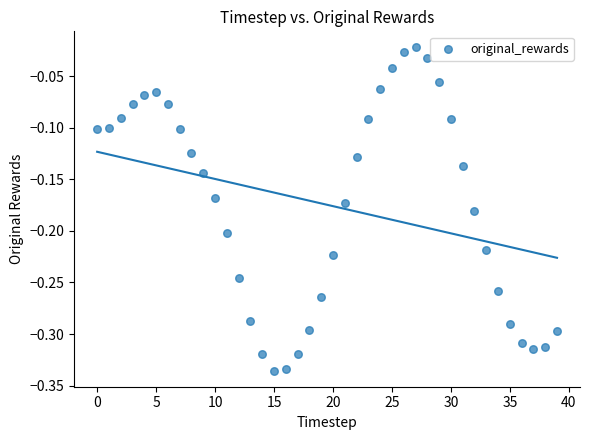

What is the range of Y values (max minus min)?

0.3